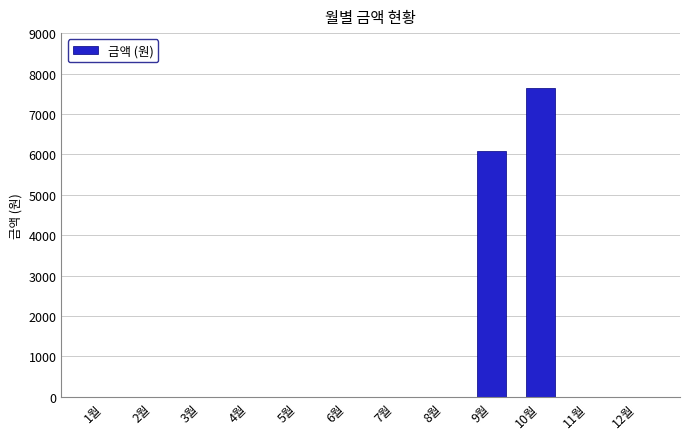

Where is the data nearest to the value 3825?

9월